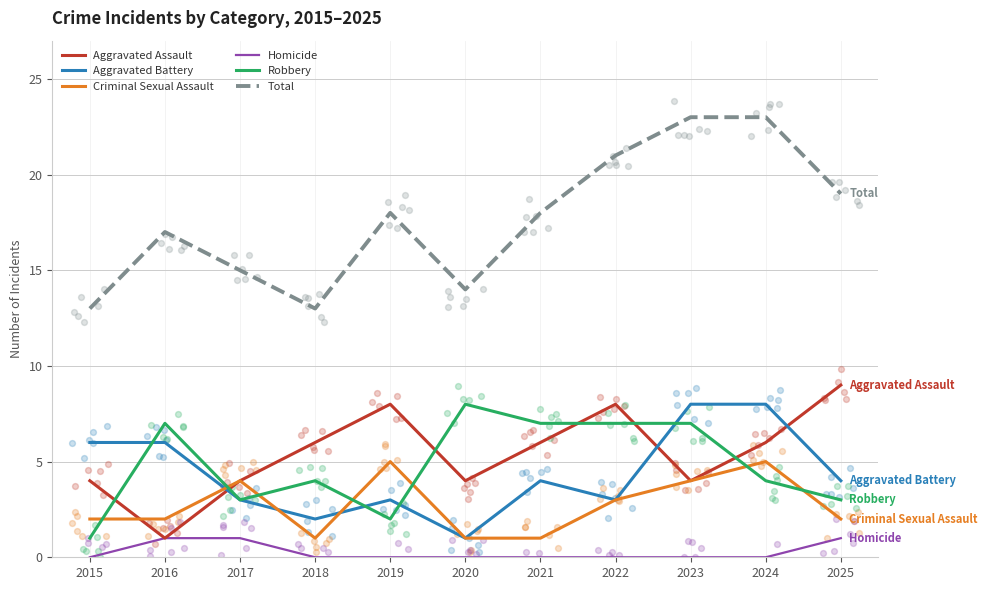

What is the total value across all series at 2025?

38